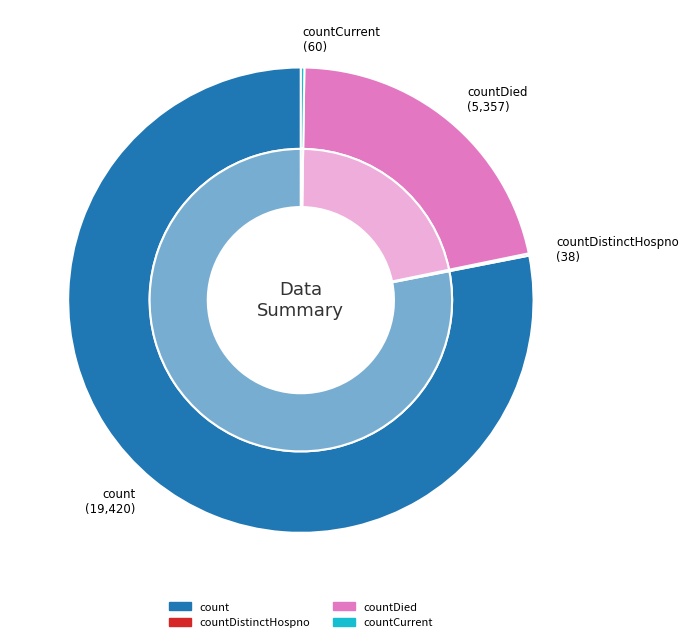

What percentage is the count slice, to the nearest percent?

78%